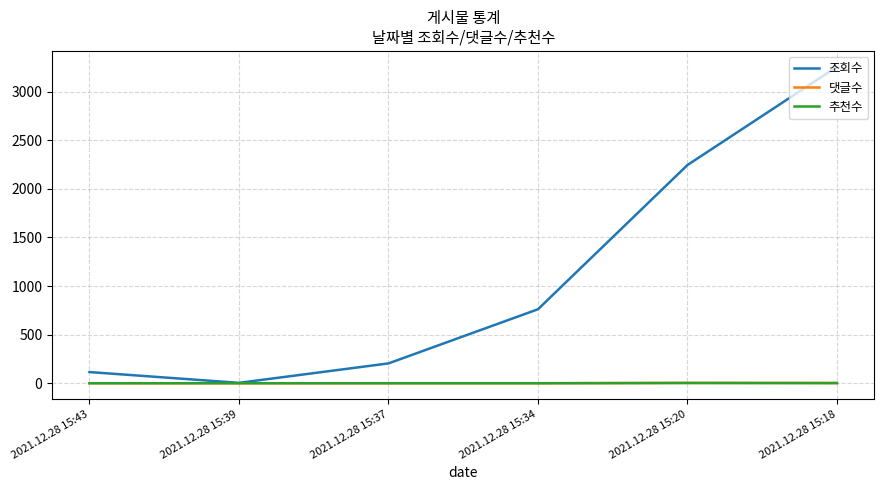

Which series has the largest total across all categories?

조회수